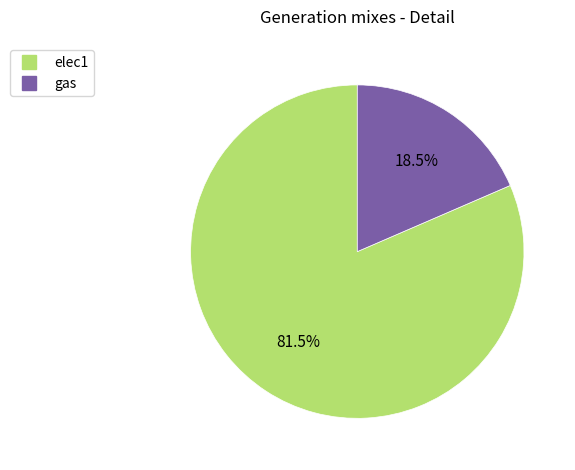

Which has a higher value, elec1 or gas?

elec1